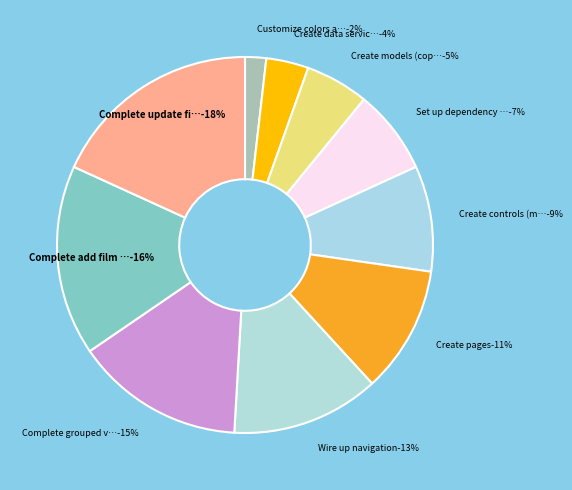

To the nearest percent, what is the combined percentage of Complete add film on films page and Create controls (master/details and list)?

25%